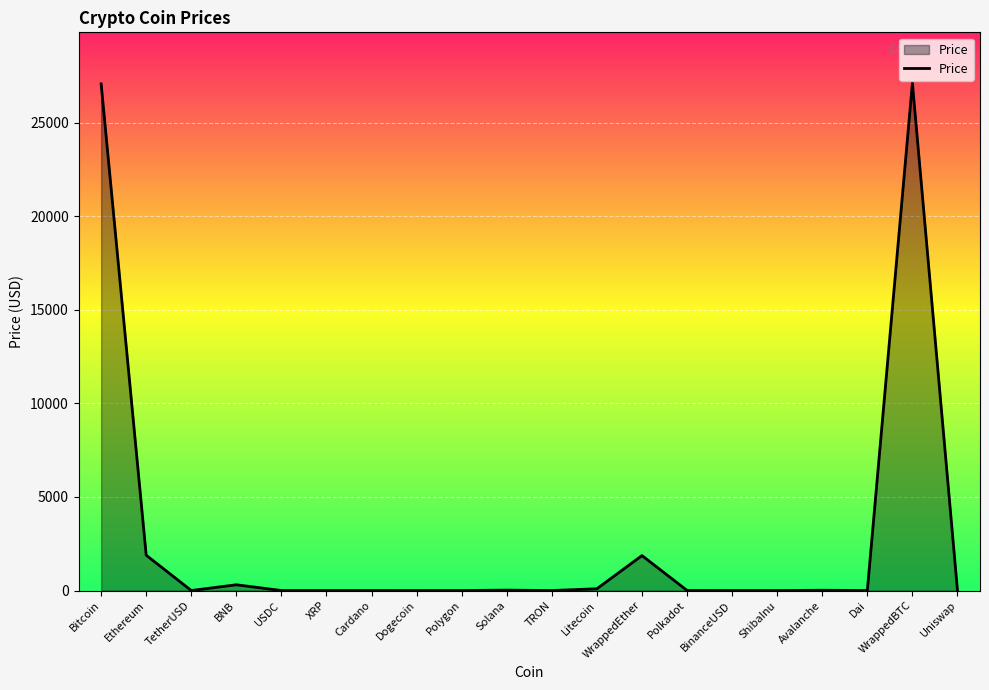

What position from the left is Bitcoin?

1